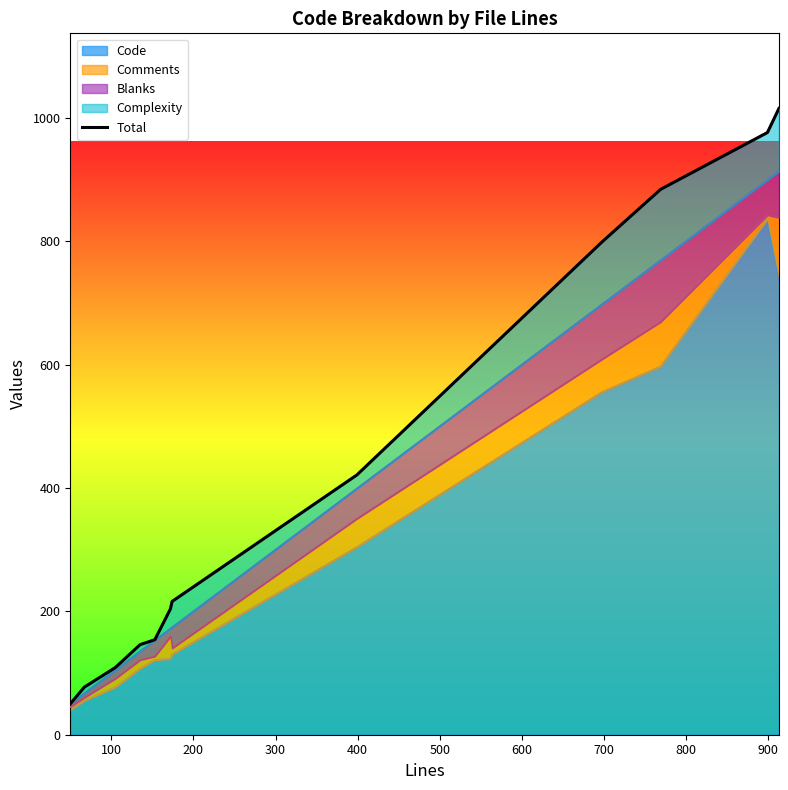

The chart shows a value of 66 at 0. True or false?

False